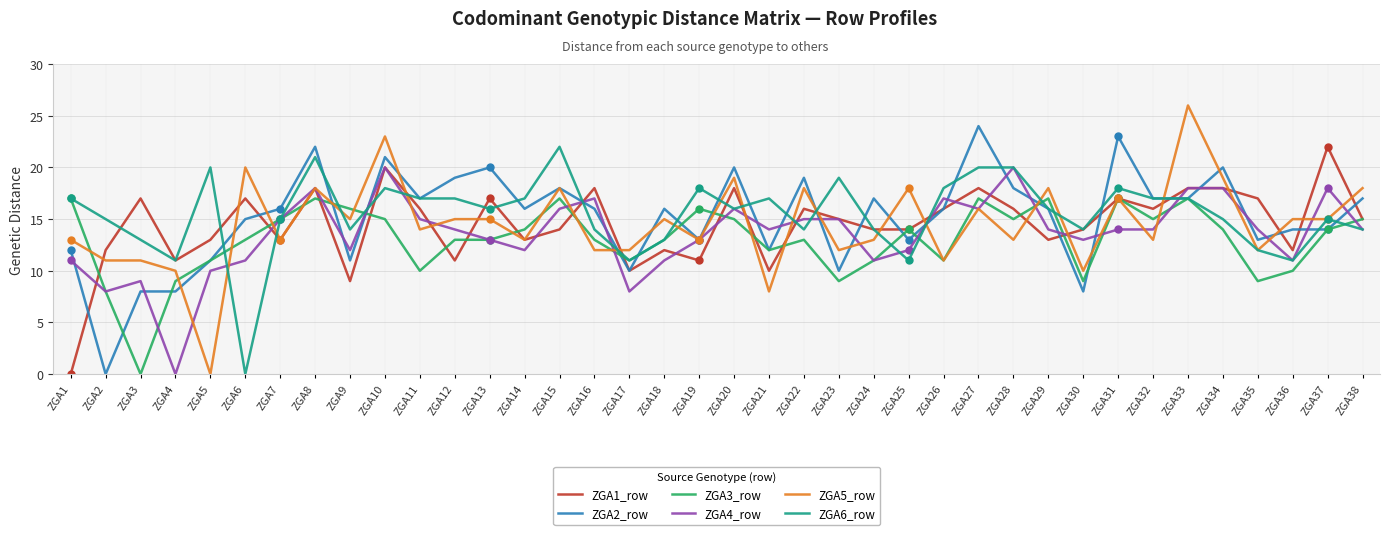

What is the sum of the ZGA2_row values at ZGA35 and ZGA4?

21